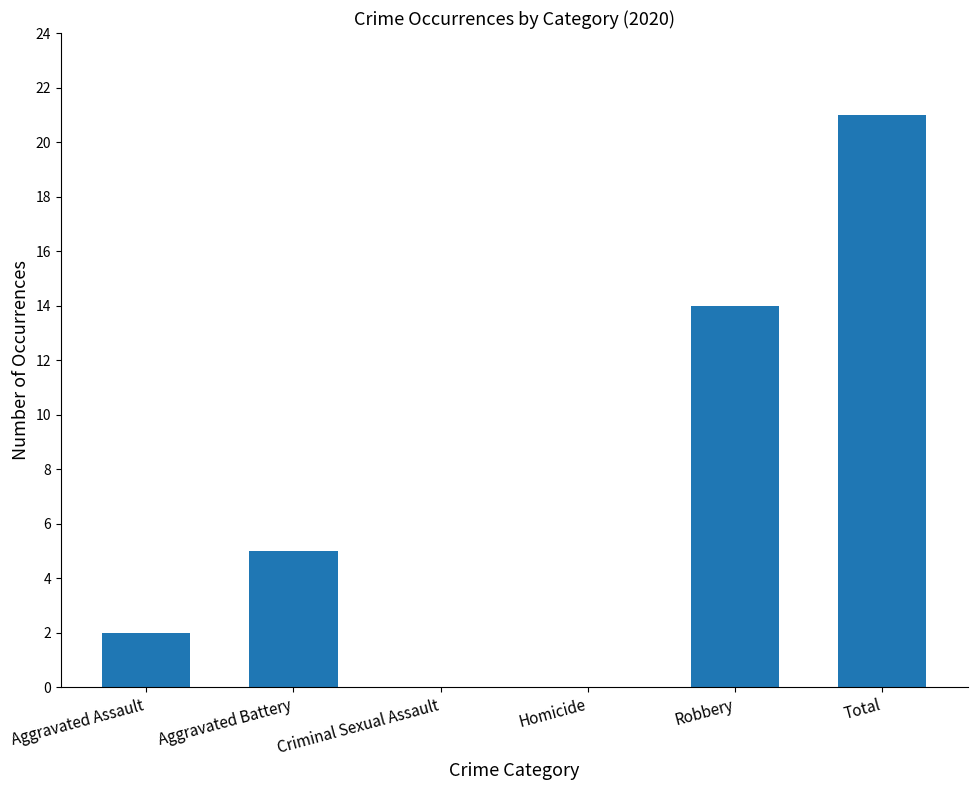

What is the difference between the values at Aggravated Assault and Aggravated Battery?

3